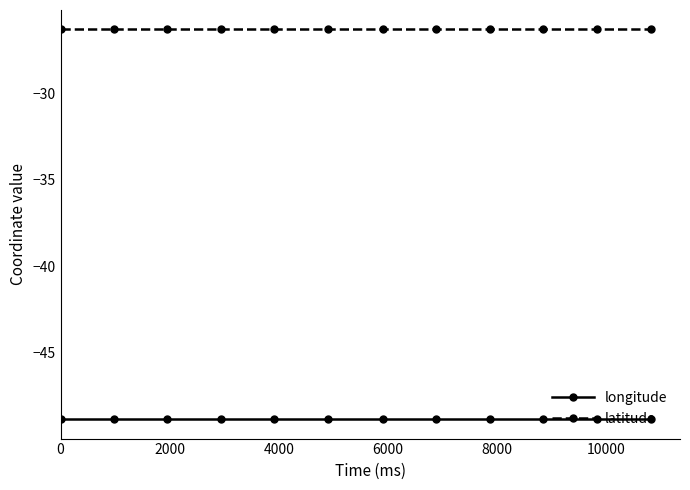

Which series has the largest total across all categories?

latitude